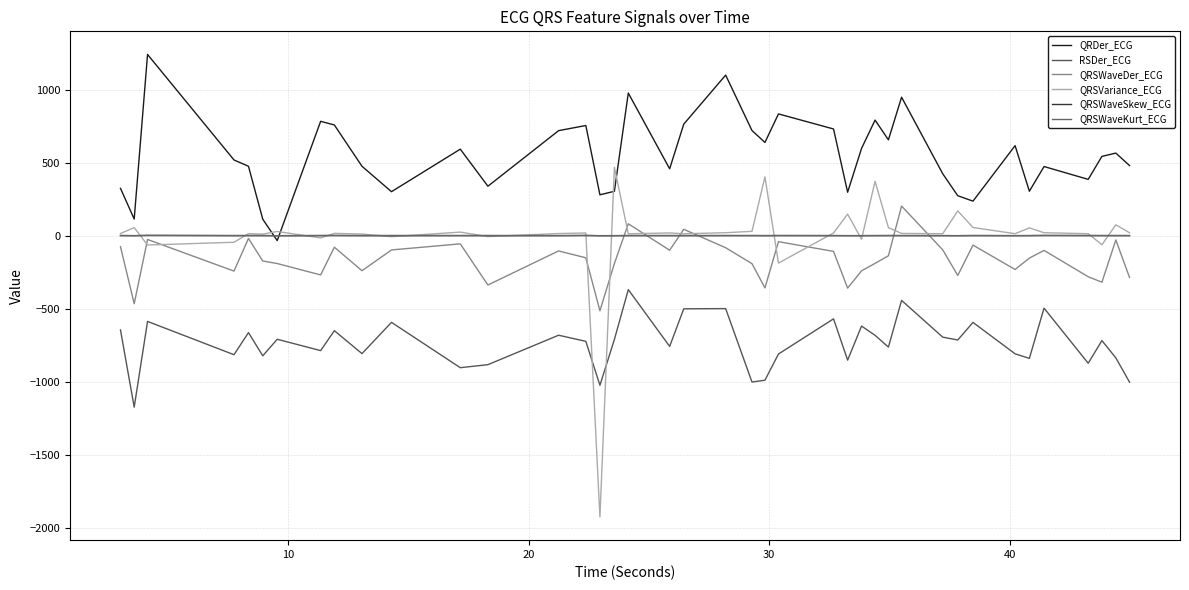

Does the chart display data point markers on the line(s)?

No